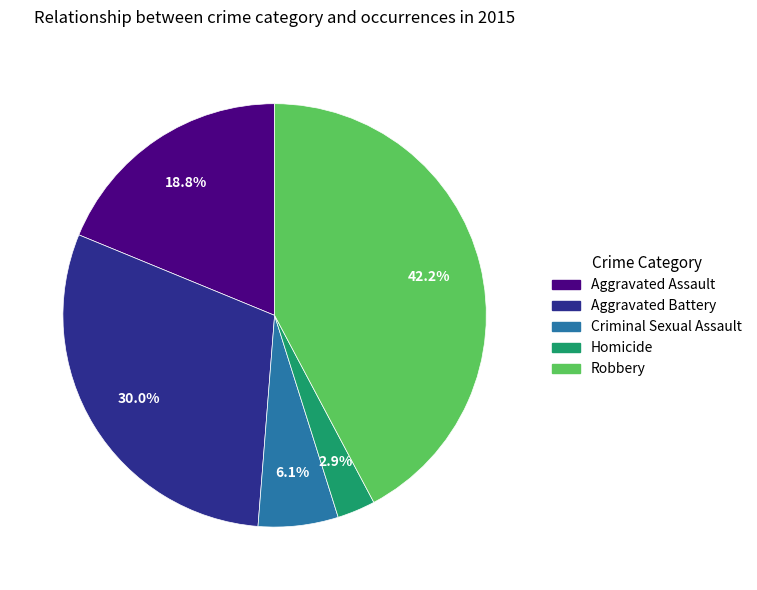

What is the ratio of the value at Aggravated Assault to the value at Aggravated Battery?

0.6